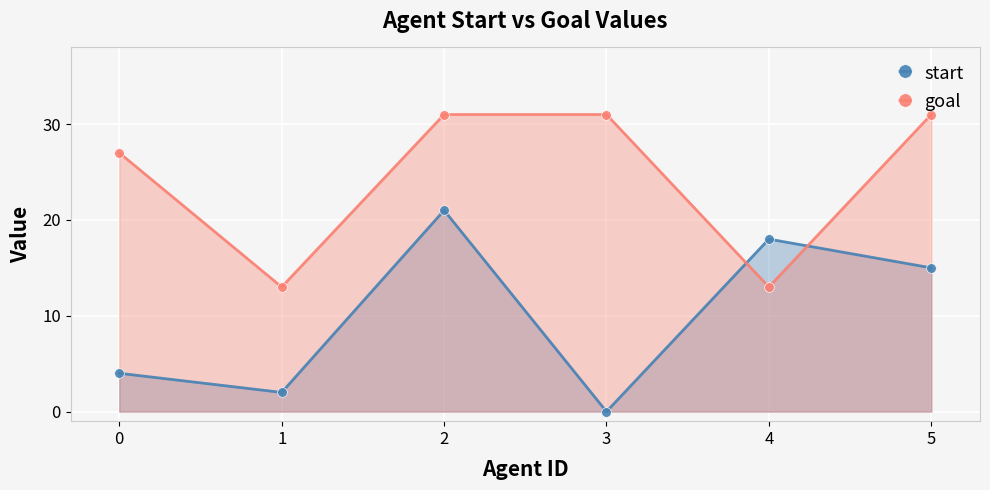

How many distinct data groups are displayed?

2